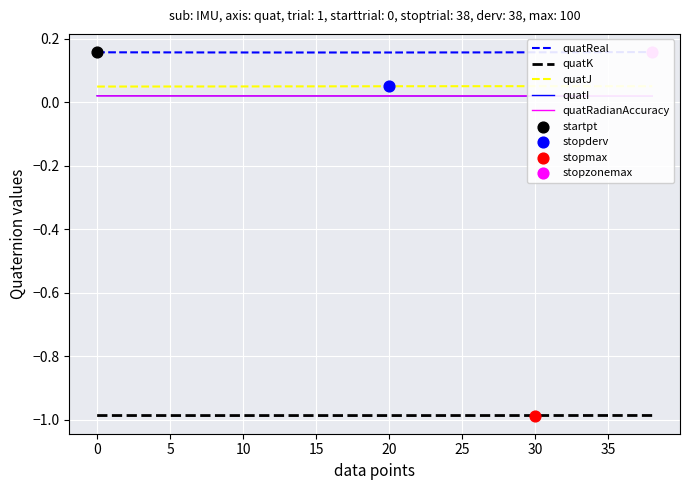

What is the total value across all series at 15?

-0.7